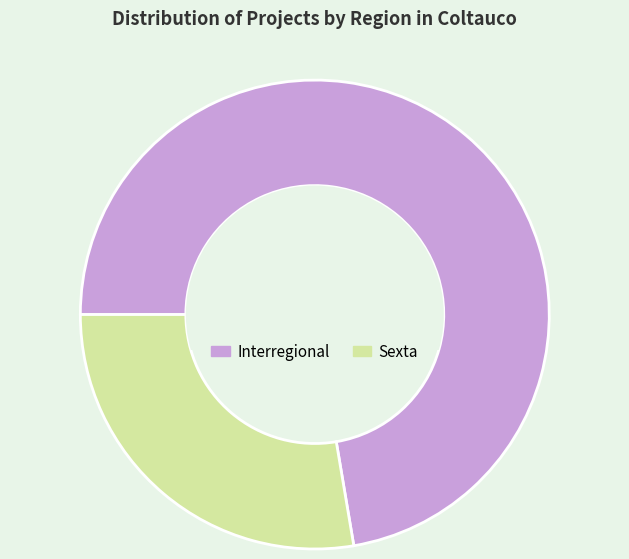

Rank the categories by value from highest to lowest.

Interregional, Sexta